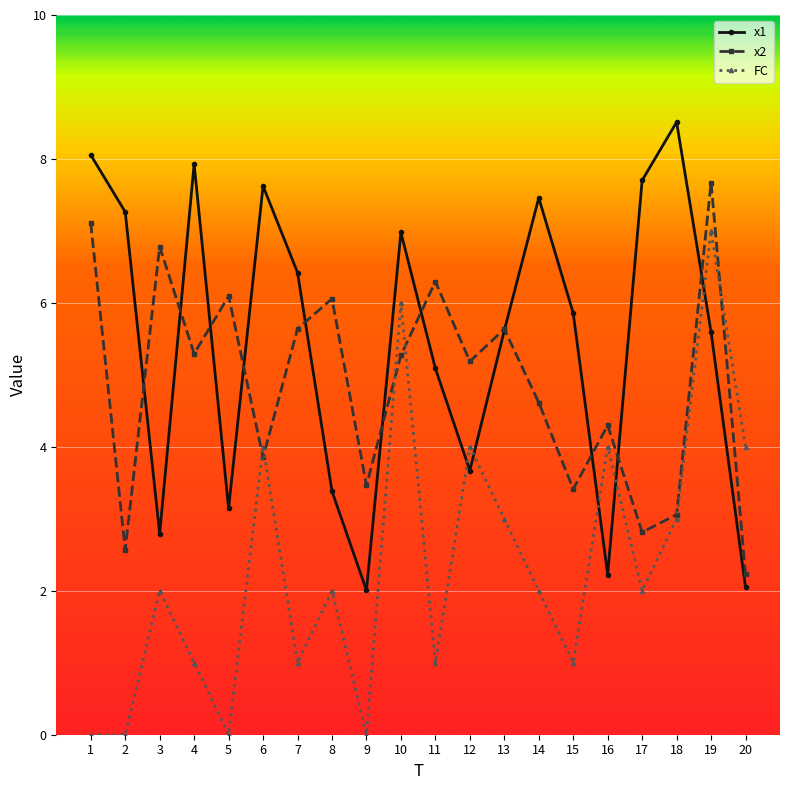

Where do x1 and FC first cross each other?

11 and 12